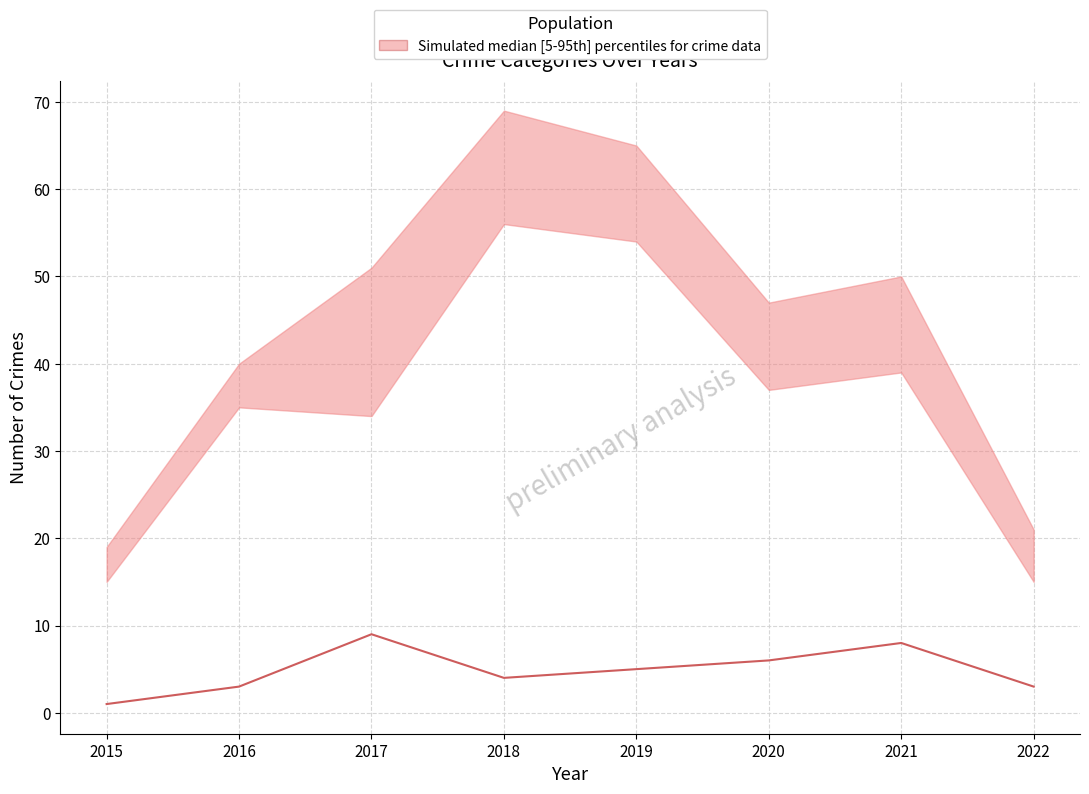

What is the average value?

5